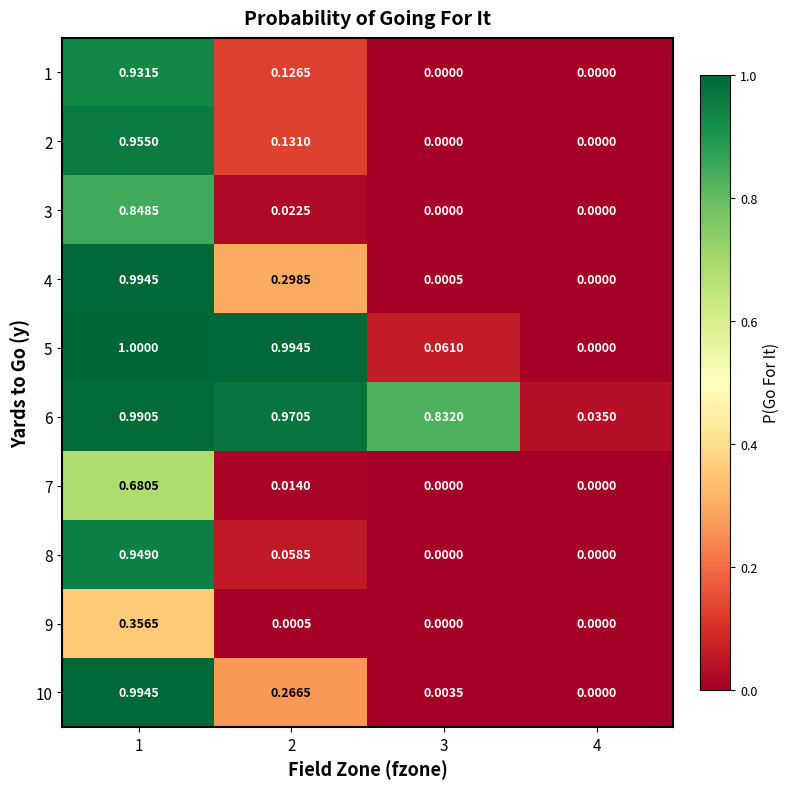

Is it true that 2 equals 1.6 at 1?

False